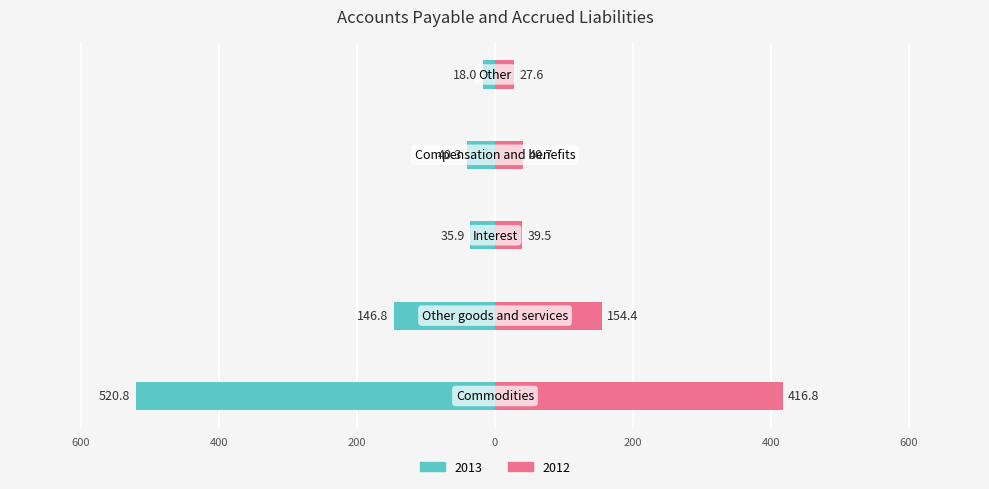

What is the difference between the second highest and second lowest values in the 2012 series?

114.9